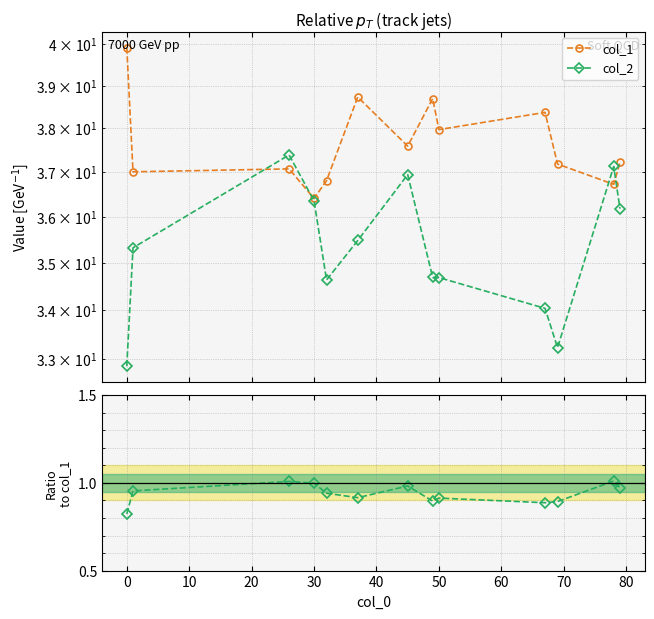

Which has a higher value, 70 or 80?

80